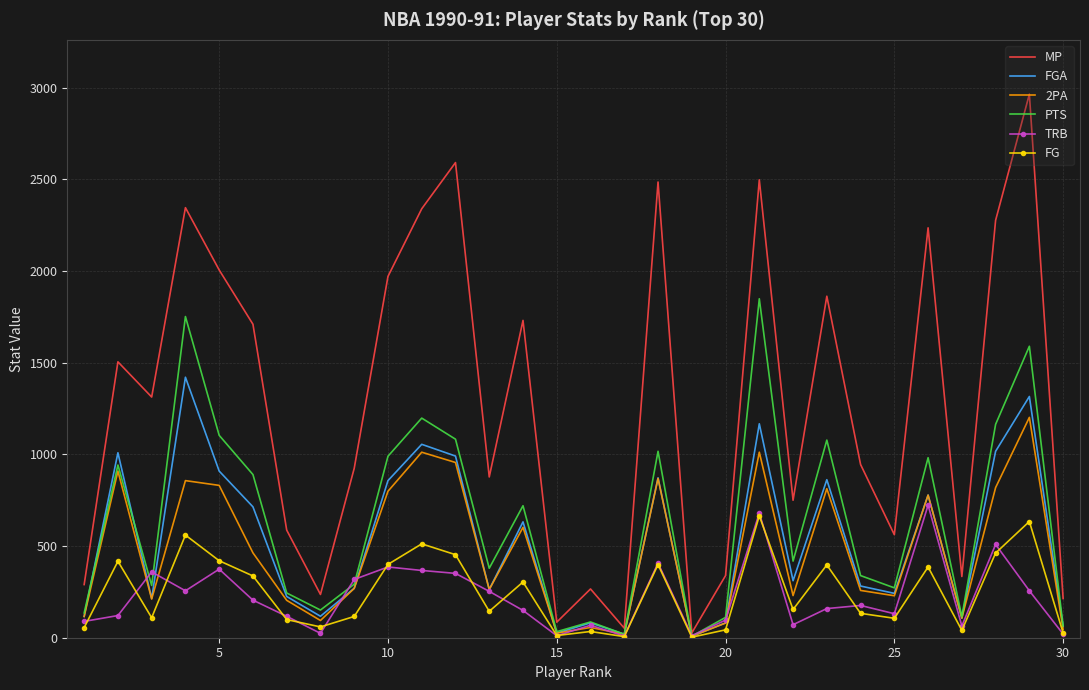

Which series has the largest range (max minus min)?

MP